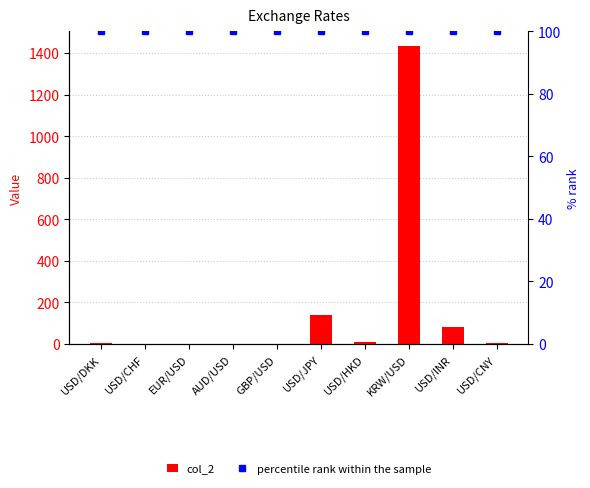

At which category is the sum across all series the highest?

KRW/USD